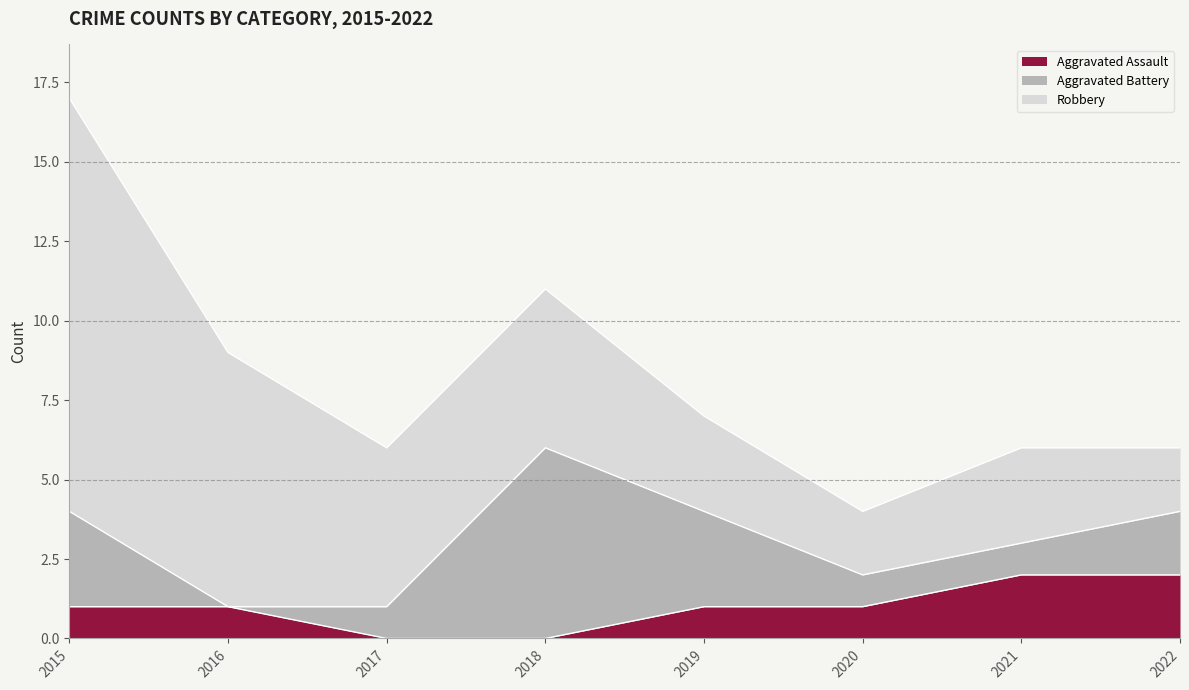

The Robbery series shows 3 at 2022. True or false?

False